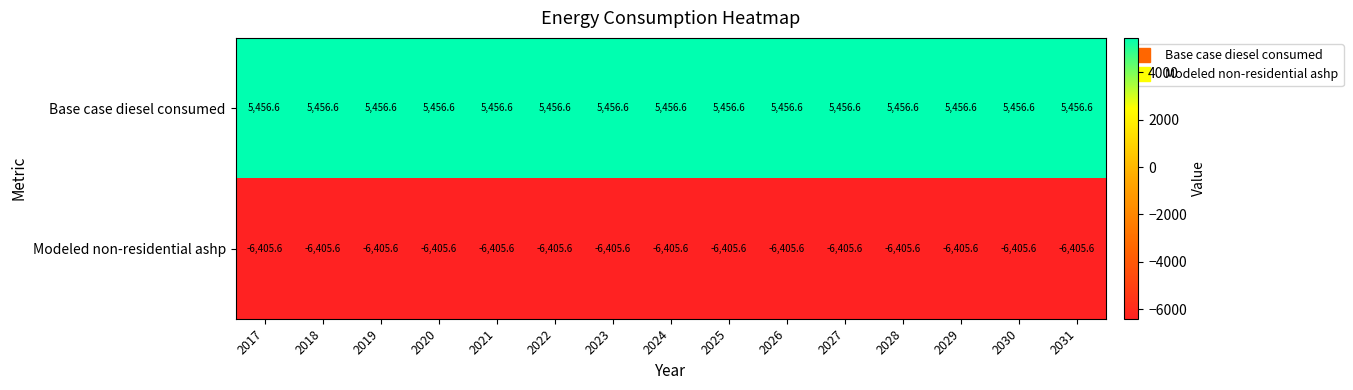

What is the minimum value for Modeled non-residential ashp?

-6405.6